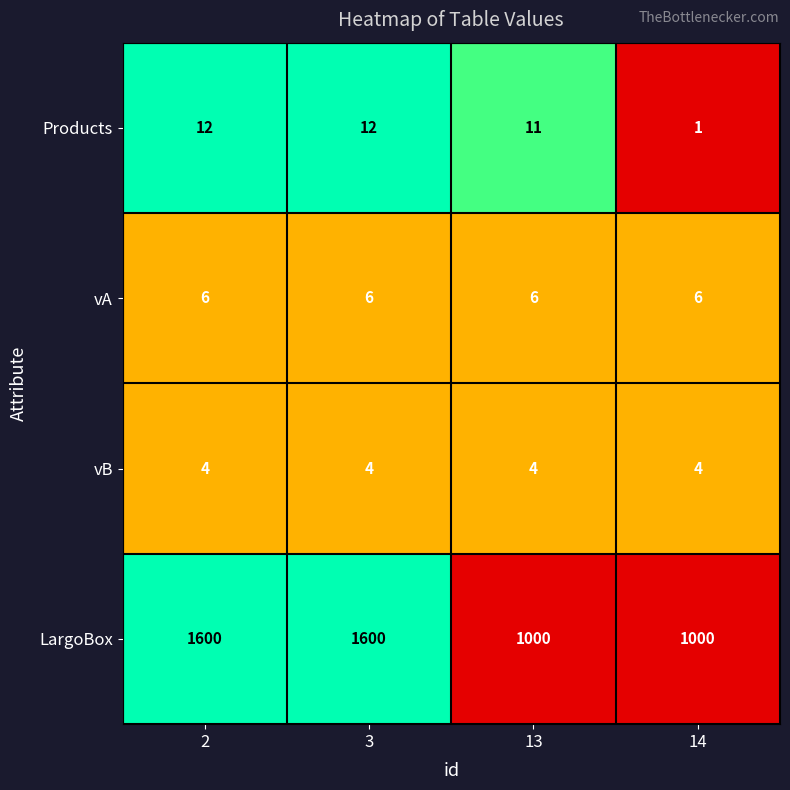

Which series has the largest total across all categories?

LargoBox